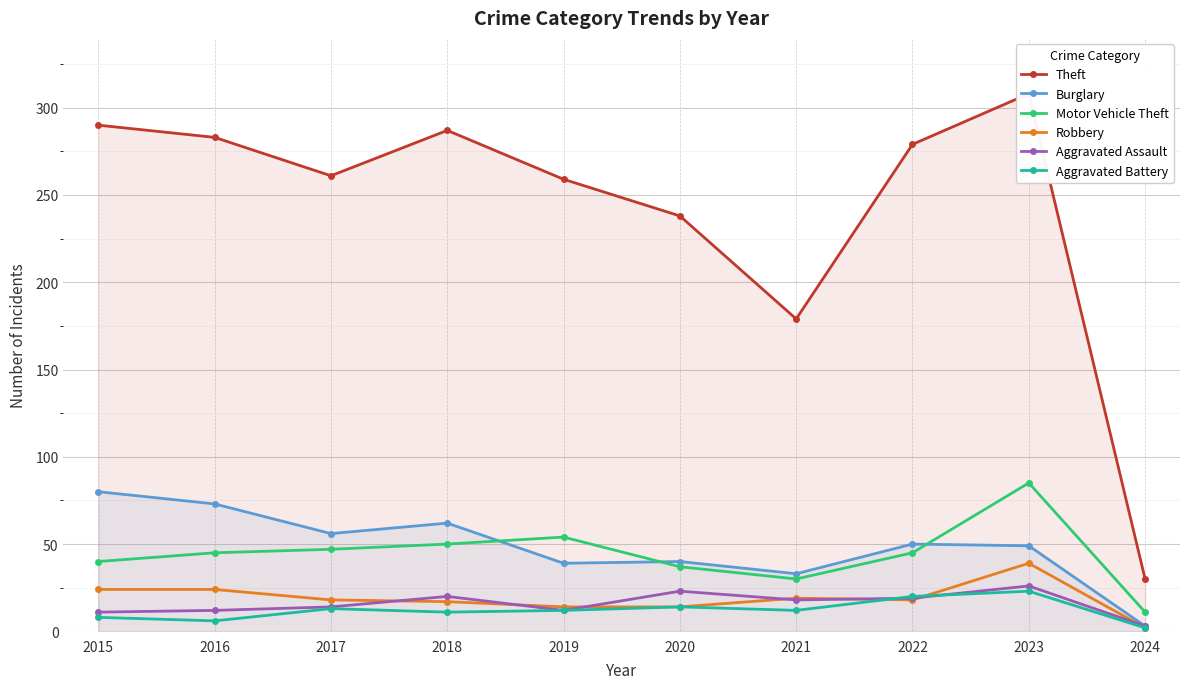

What is the value of the Theft point at the 9th from the left?

308